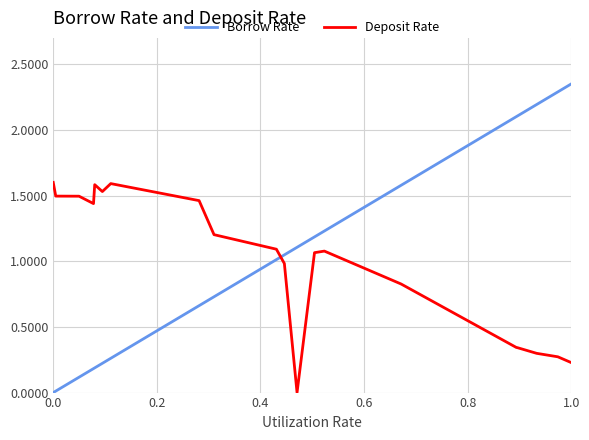

Which series has the largest range (max minus min)?

Borrow Rate